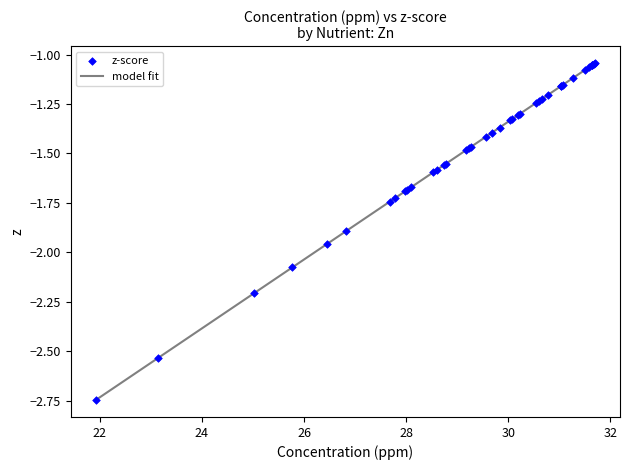

Is this an area chart (filled region under the line)?

No